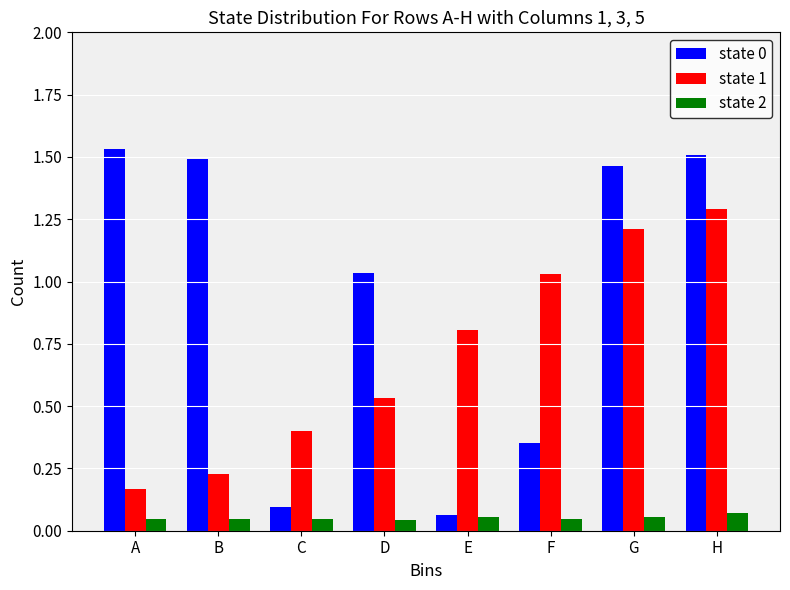

Rank the categories by state 1 value from lowest to highest.

A, B, C, D, E, F, G, H